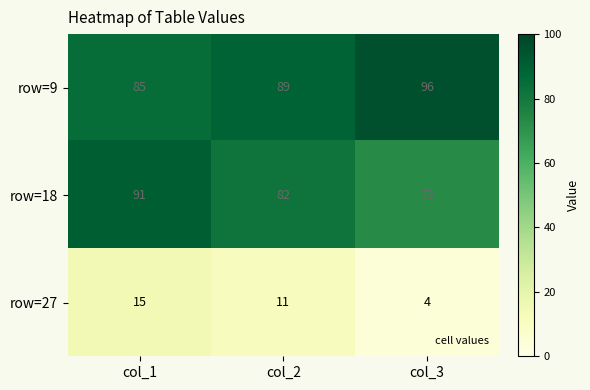

How many values in the row=27 series are below 11?

1